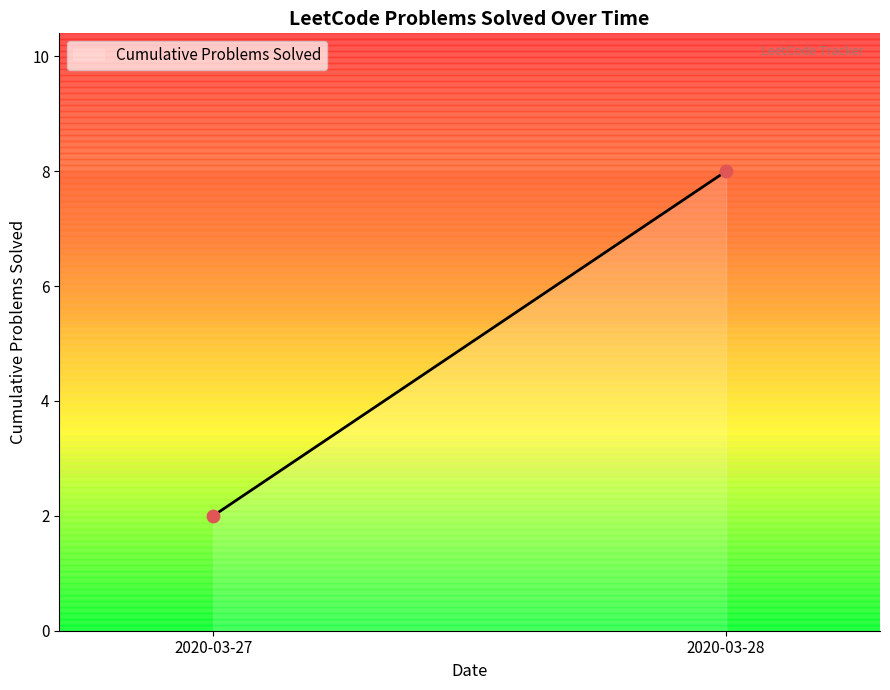

What is the highest value of the Cumulative Problems Solved series?

8.0